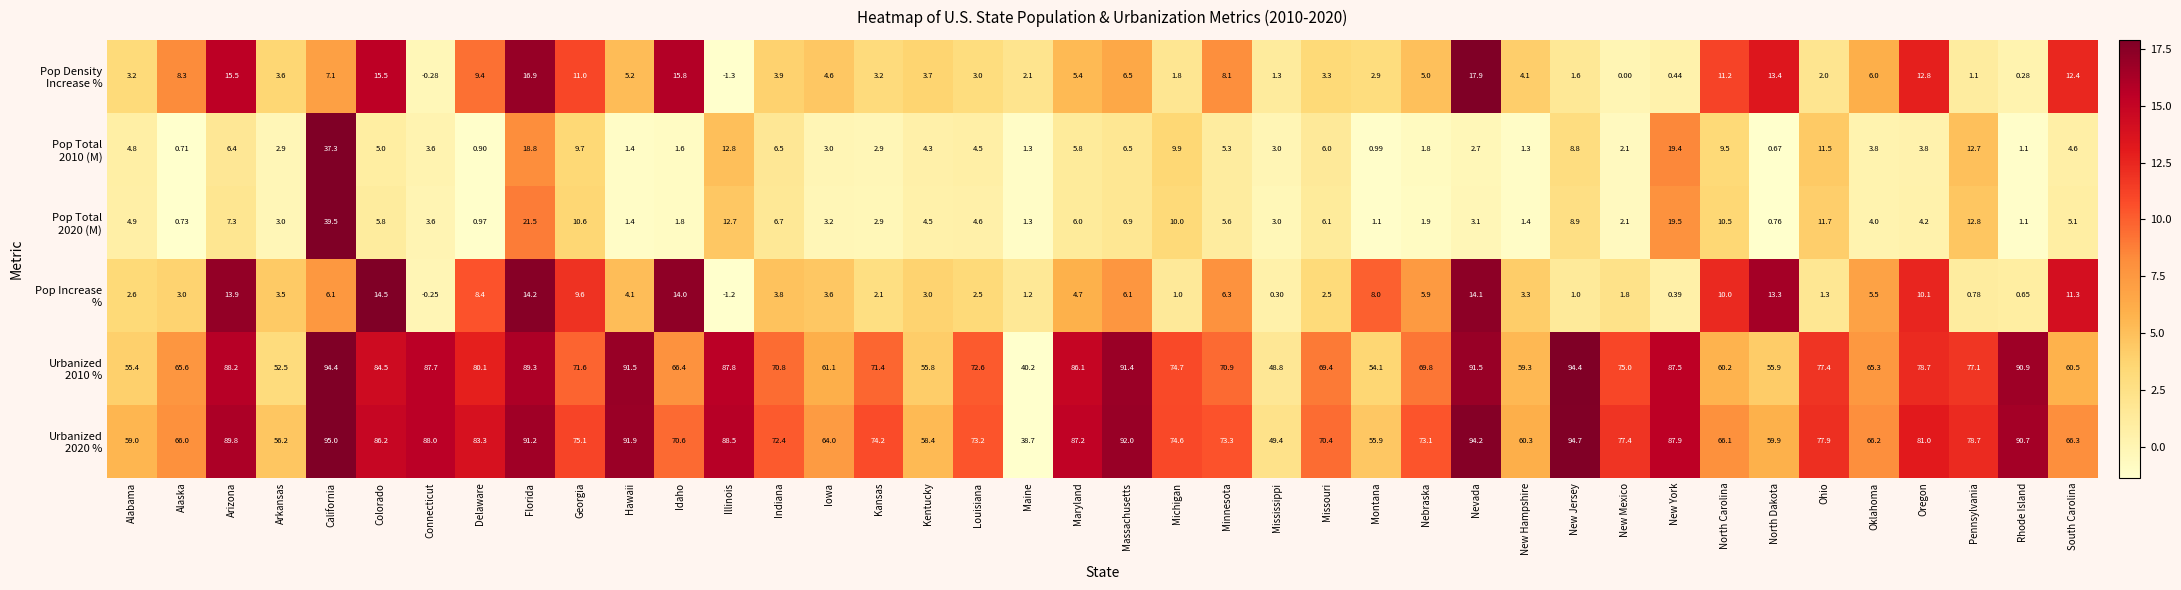

At which category is the sum across all series the highest?

California